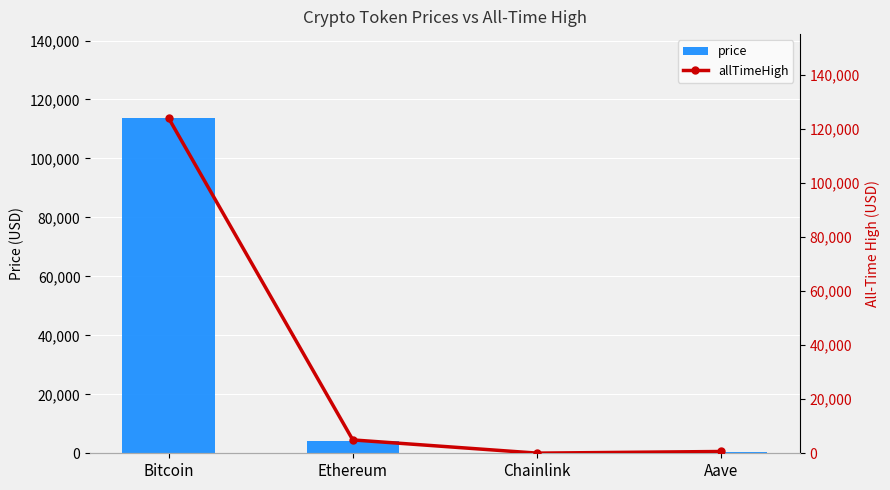

What is the minimum value shown in the chart?

21.4